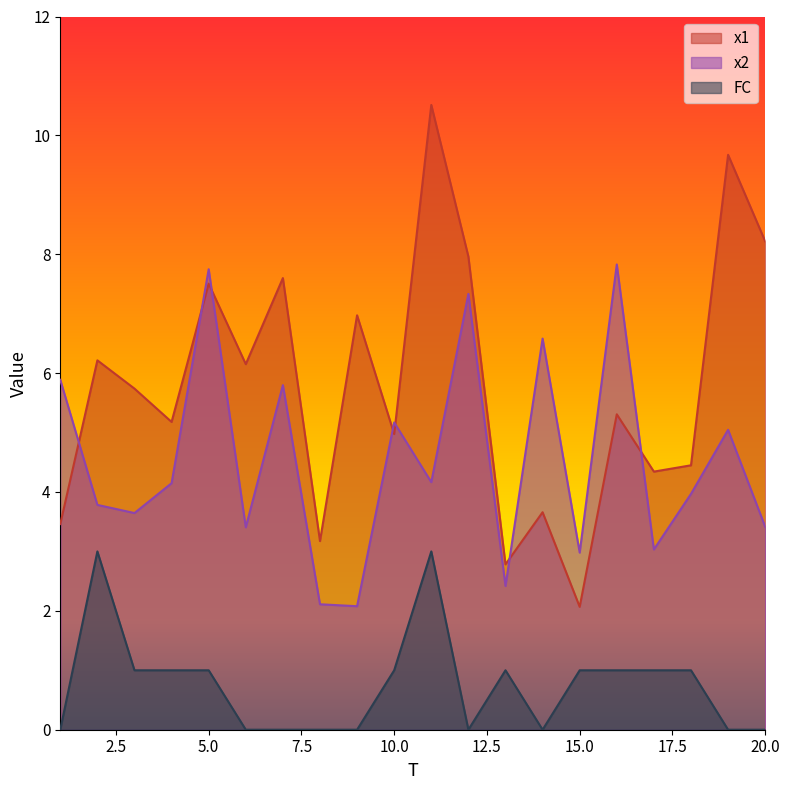

Which series has the largest total across all categories?

x1